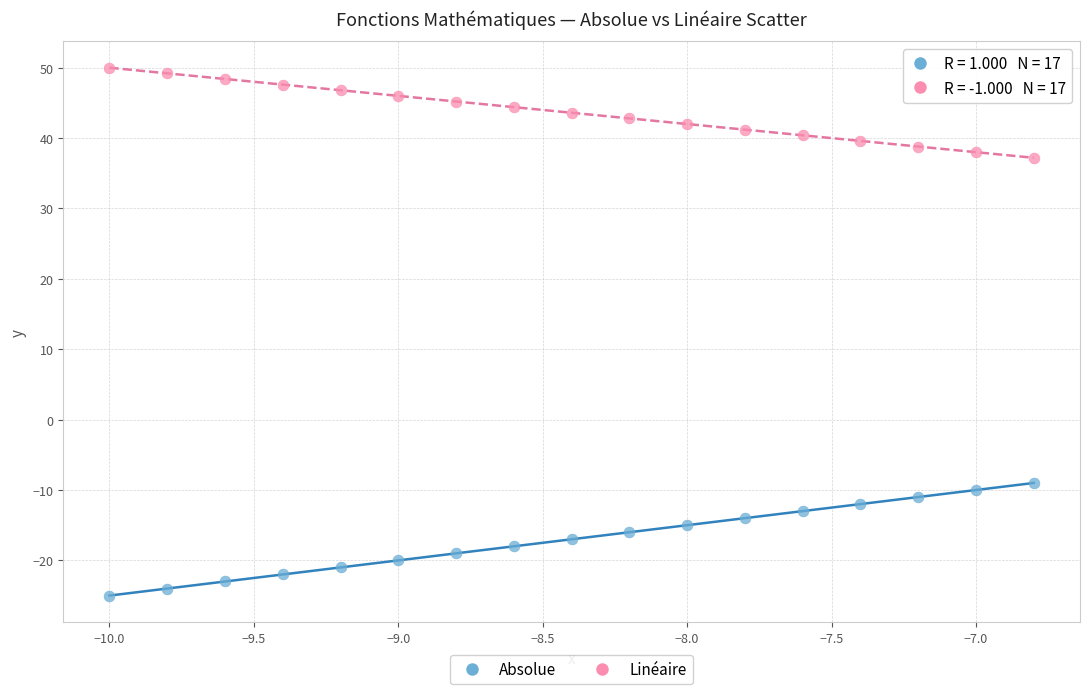

Across all data points, what is the range of X values (max minus min)?

3.2